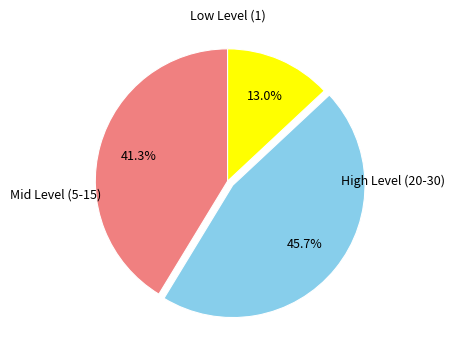

Does any single category account for the majority?

No